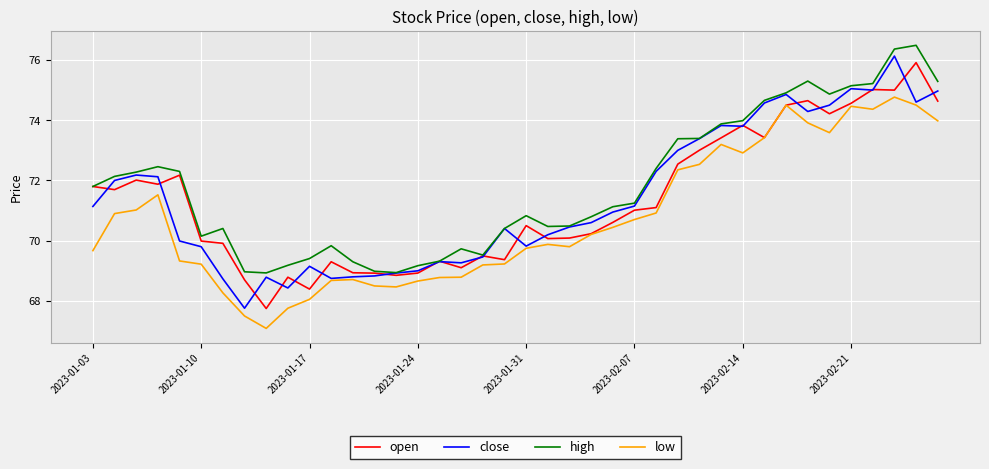

True or false: low and high cross at least once.

False